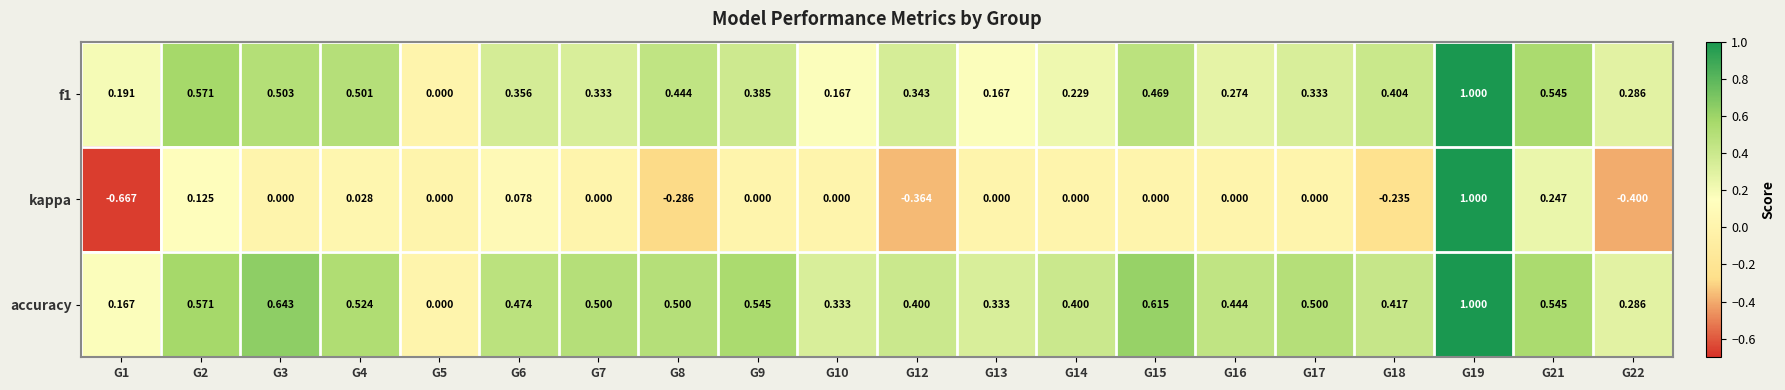

How many distinct data groups are displayed?

3